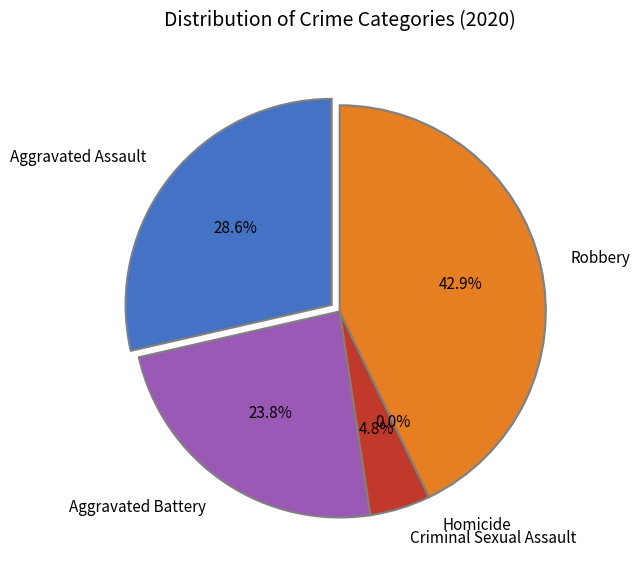

Combined, do Aggravated Battery and Homicide account for over 50%?

No